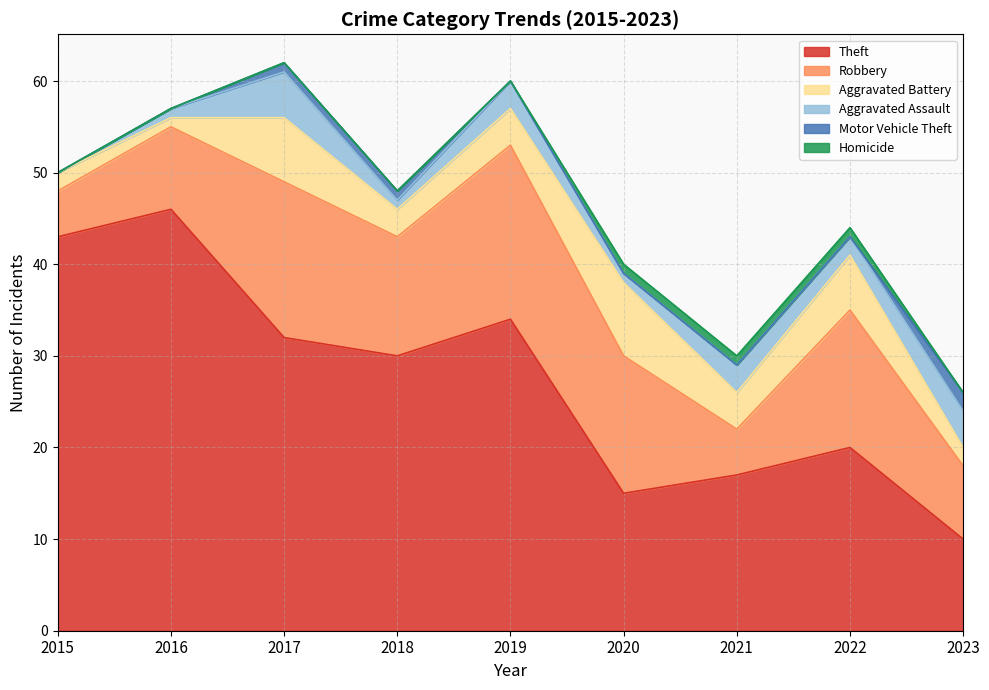

Which category has the highest value in the Theft series?

2016